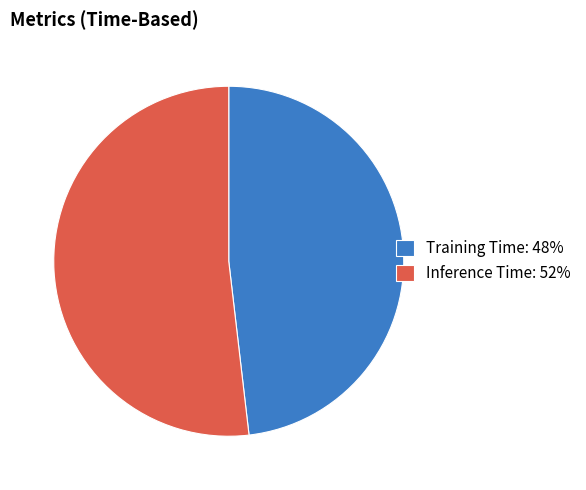

Which slice is the smallest?

Training Time